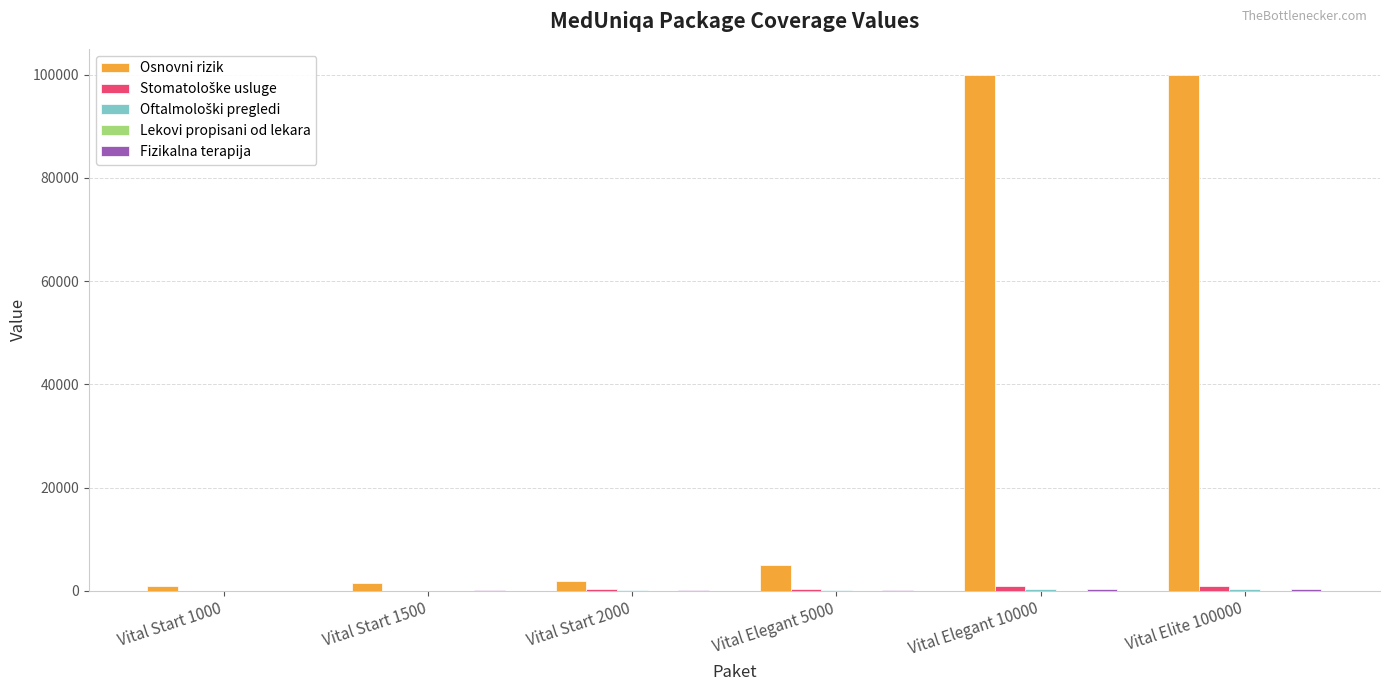

The value of Osnovni rizik at Vital Elite 100000 is 55852. True or false?

False